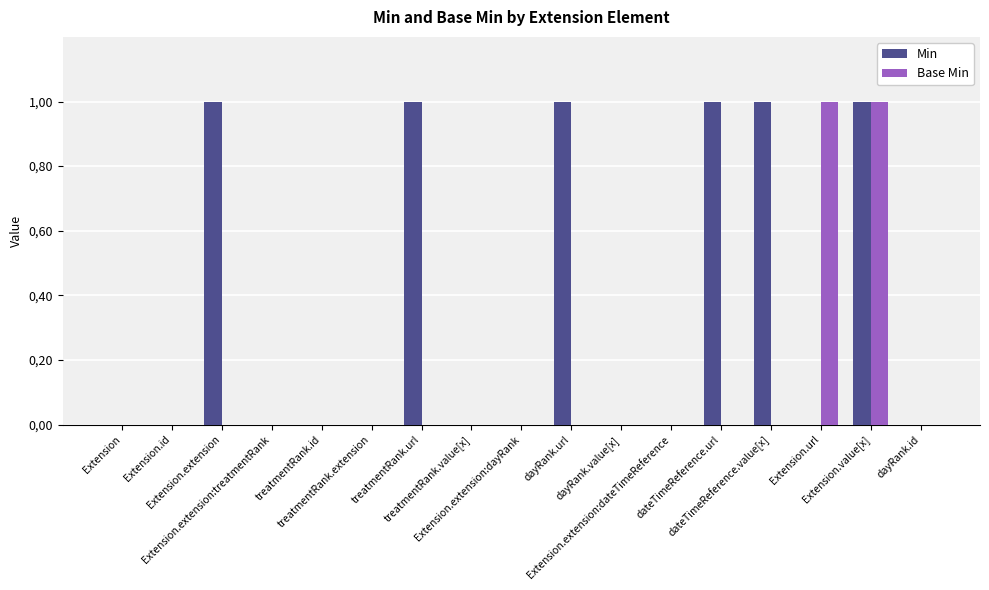

At how many categories does at least one series exceed 0?

7